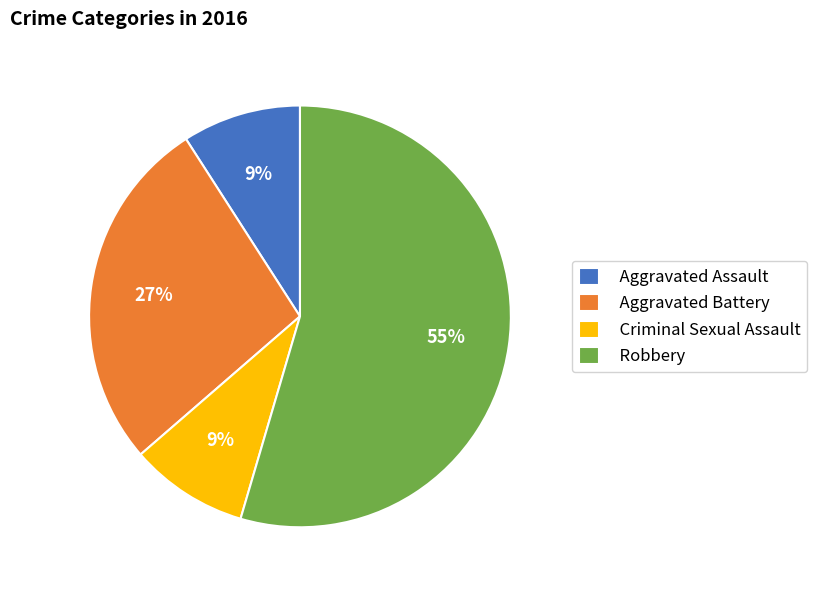

The Aggravated Battery slice represents 27% of the pie. True or false?

True